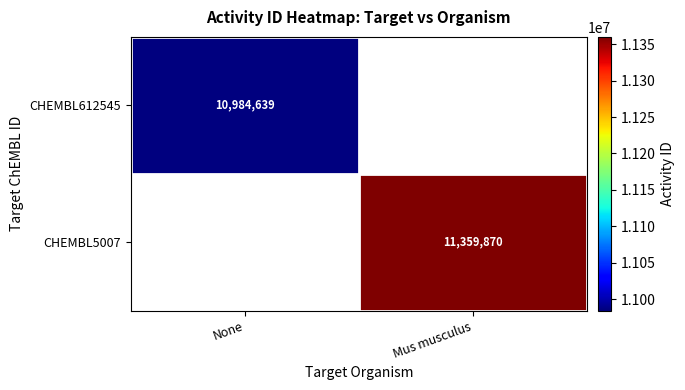

The CHEMBL612545 series shows 10984639 at None. True or false?

True